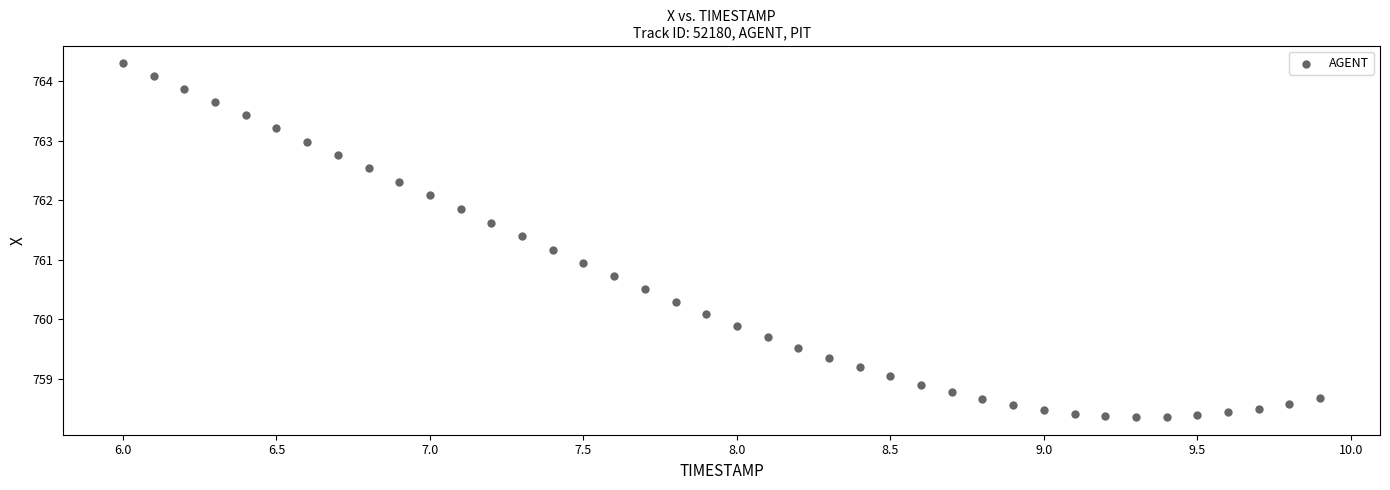

What is the range of X values (max minus min)?

3.9